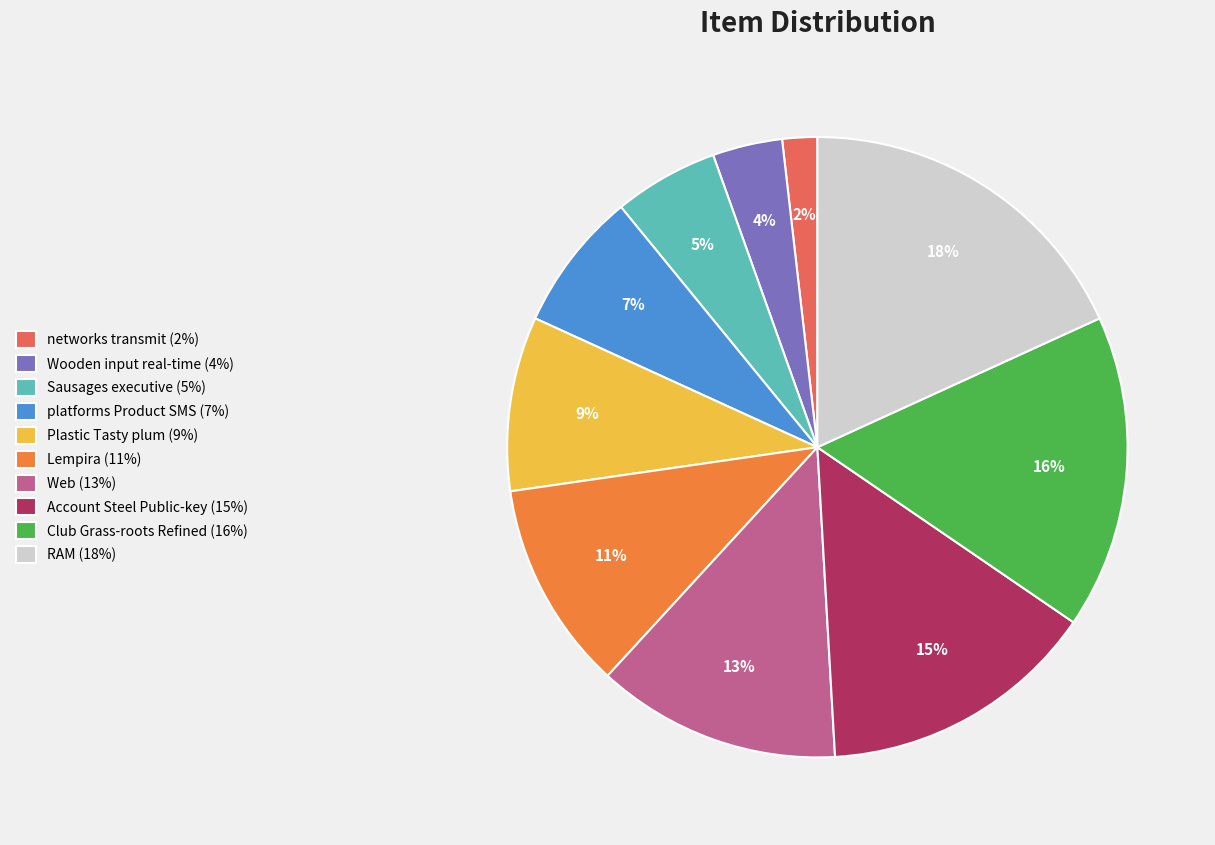

The Lempira slice represents 4% of the pie. True or false?

False